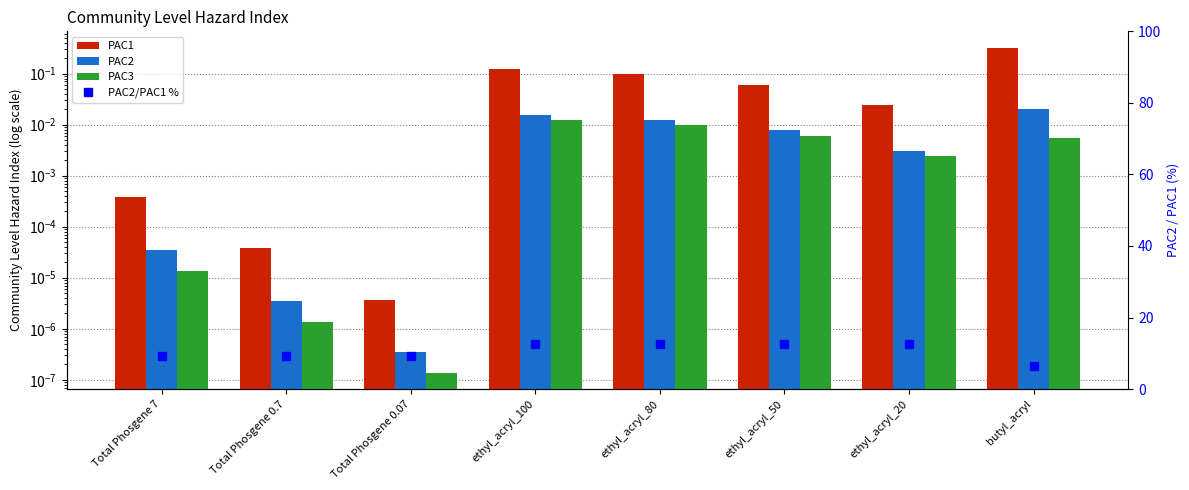

Which has a higher value, ethyl_acryl_50 or ethyl_acryl_80?

ethyl_acryl_80